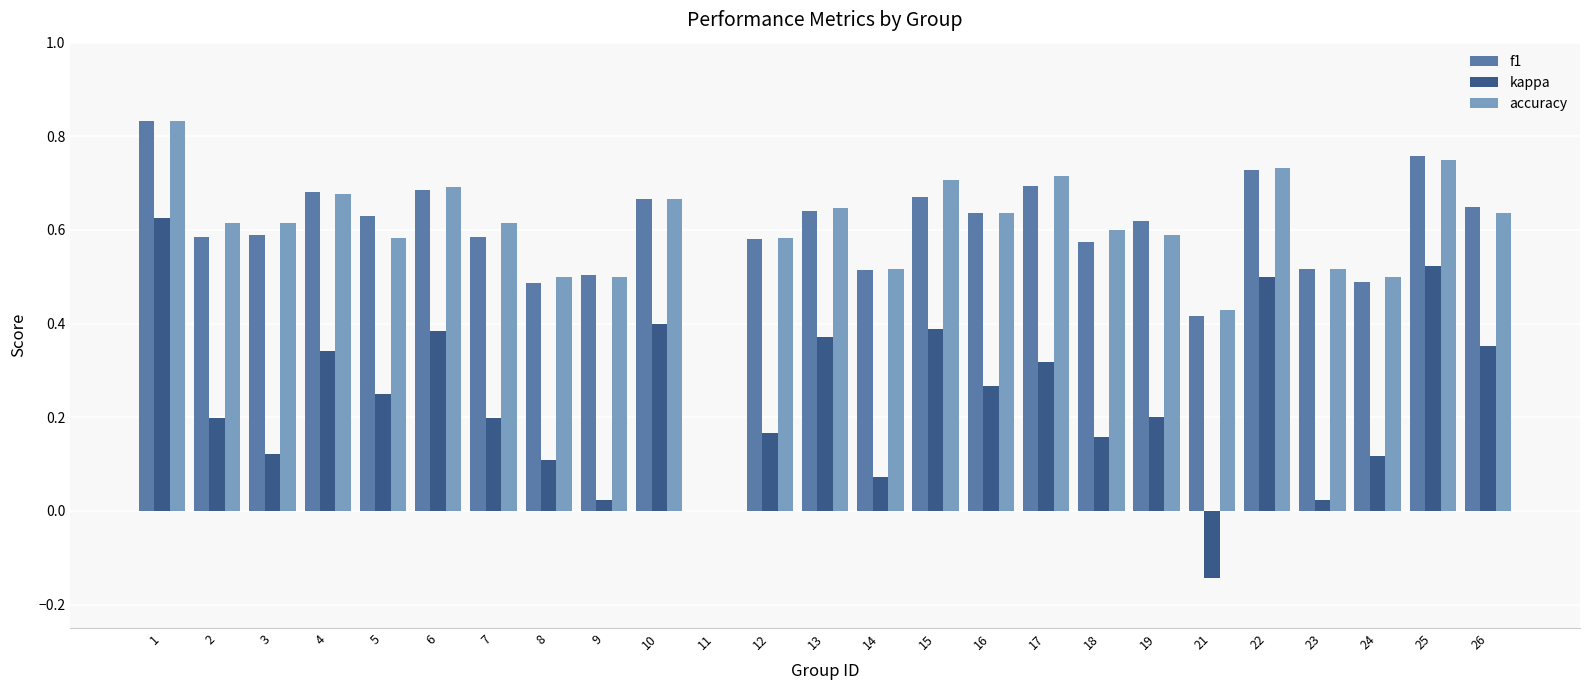

What is the total value across all series at 13?

1.7